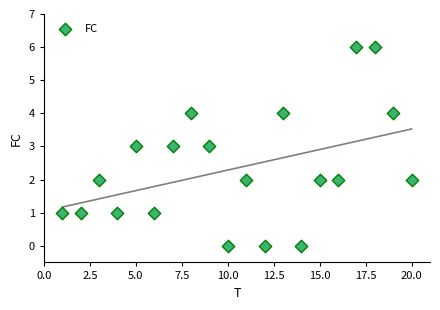

What is the range of Y values (max minus min)?

6